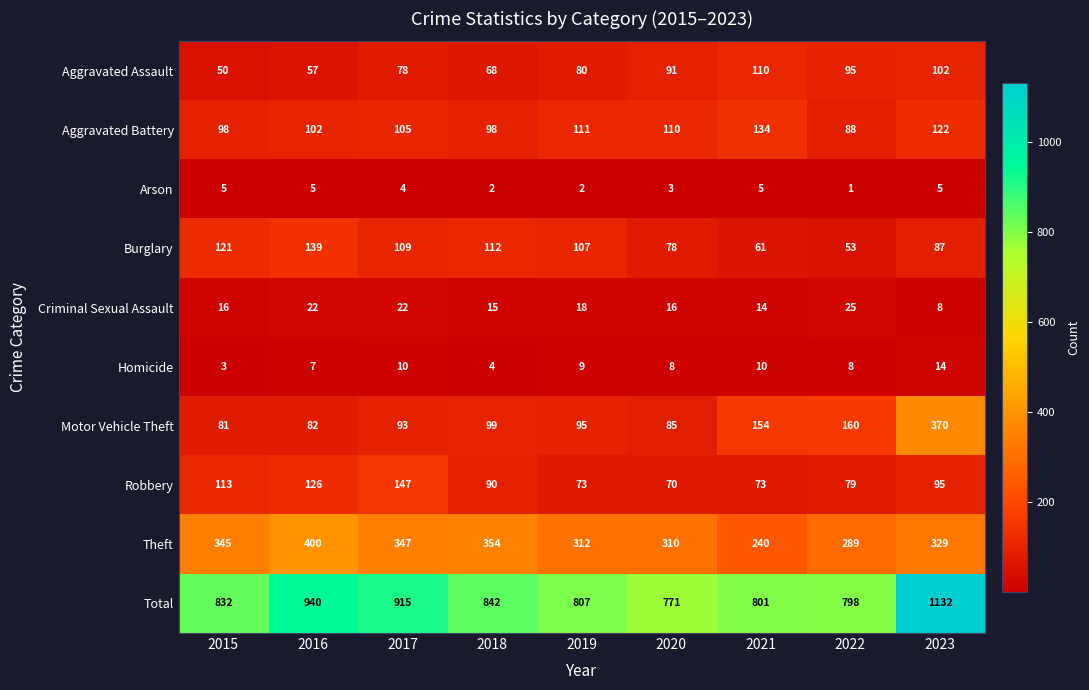

Rank the series at 2019 from lowest to highest value.

Arson, Homicide, Criminal Sexual Assault, Robbery, Aggravated Assault, Motor Vehicle Theft, Burglary, Aggravated Battery, Theft, Total